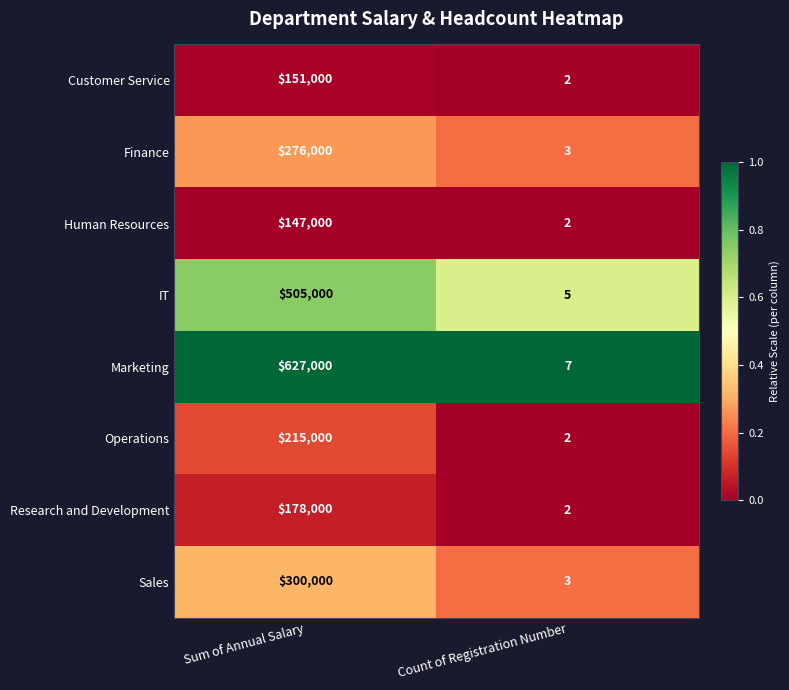

The value of IT at Count of Registration Number is 5. True or false?

True